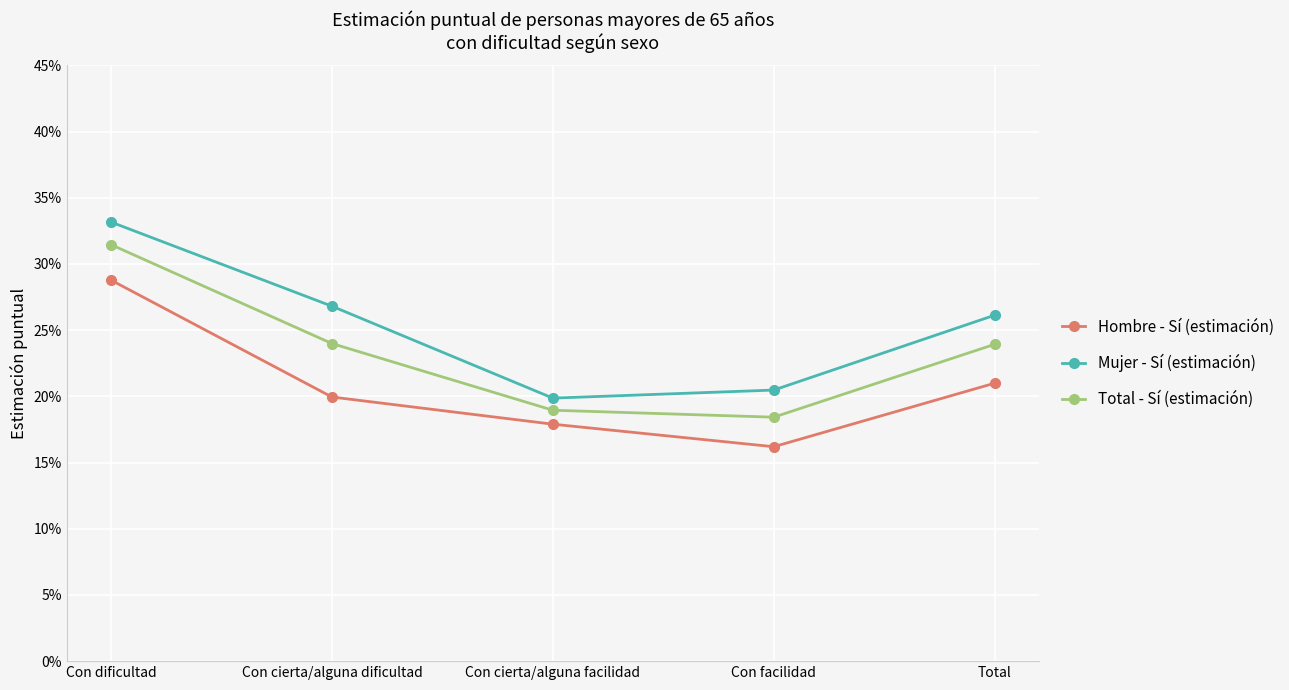

What is the sum of the Mujer - Sí (estimación) values at Total and Con facilidad?

0.5